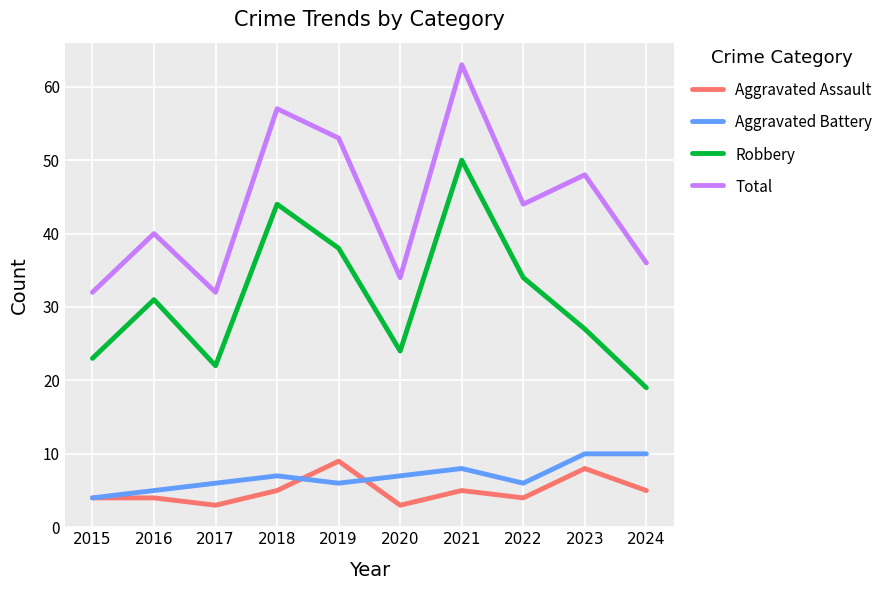

What is the lowest value of the Aggravated Battery series?

4